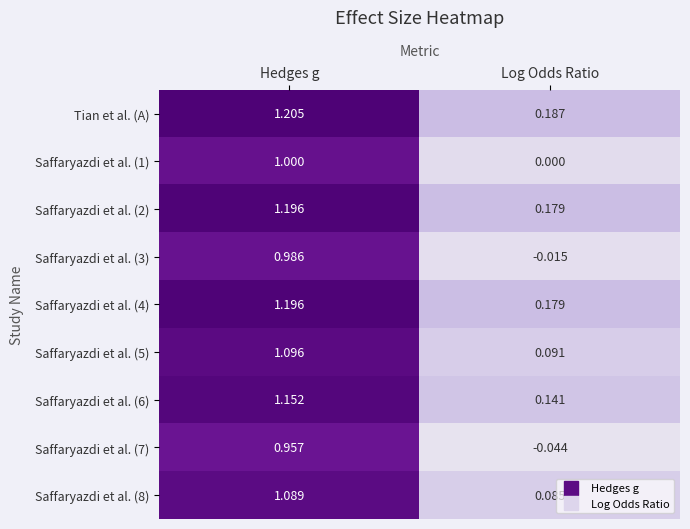

Which label corresponds to the largest value in the chart?

Hedges g